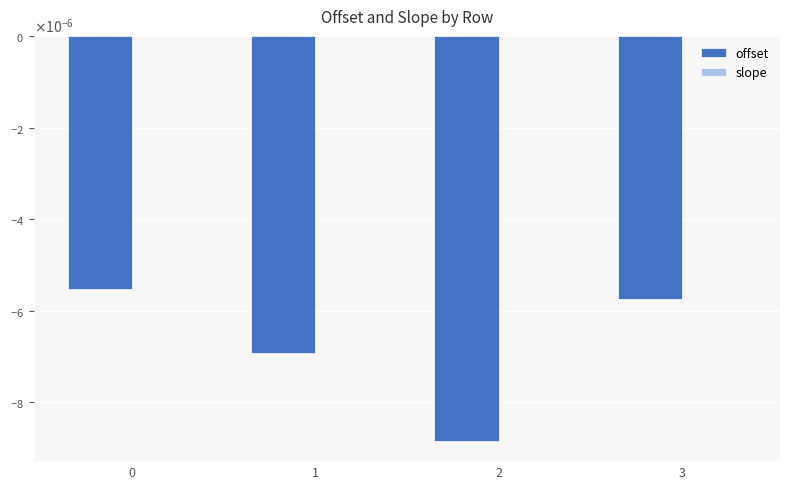

At which label does offset reach its minimum?

2